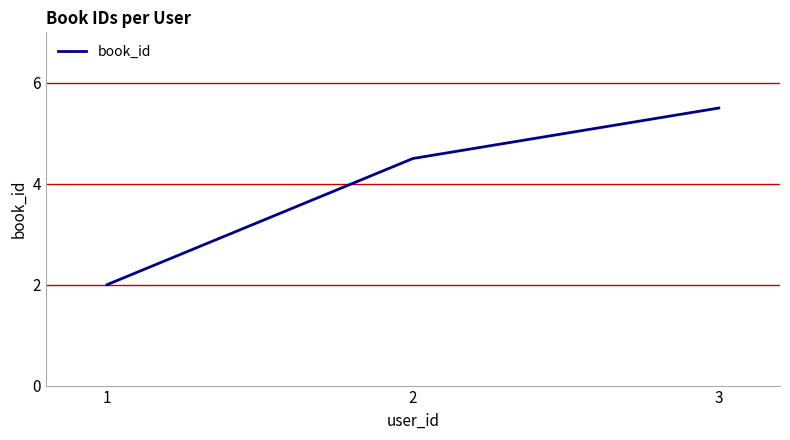

Is it true that the value at 2 is 4.5?

True